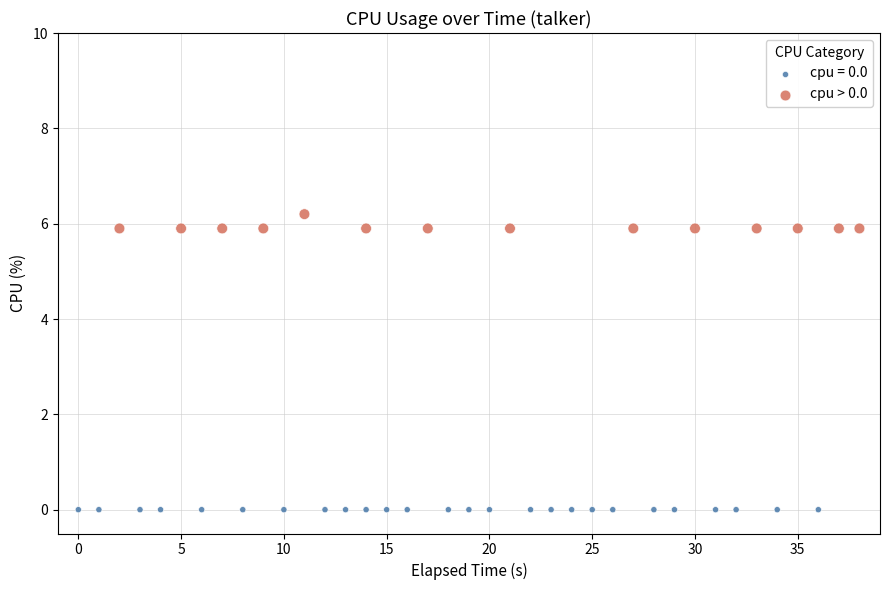

Which series contains the lowest Y value?

cpu = 0.0